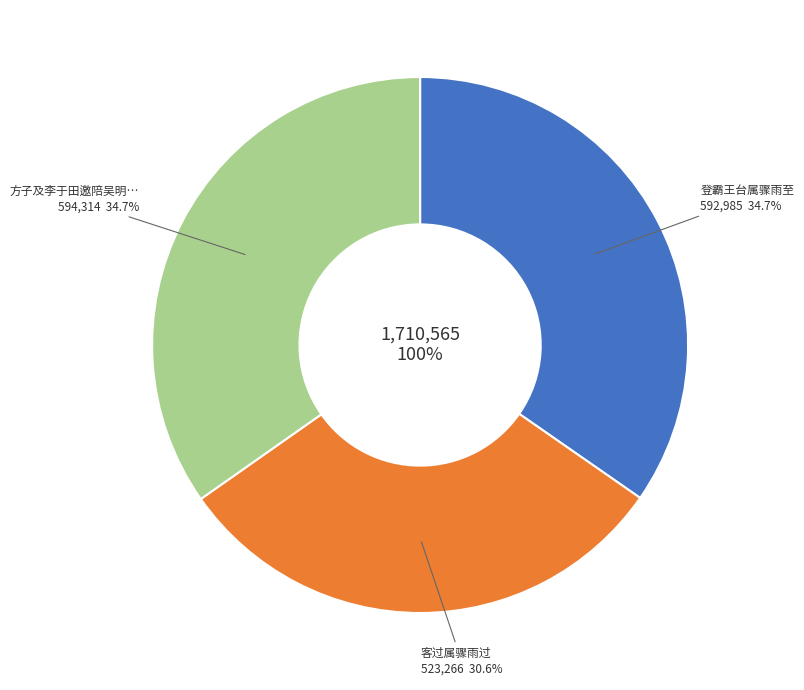

Count the number of slices in the pie.

3